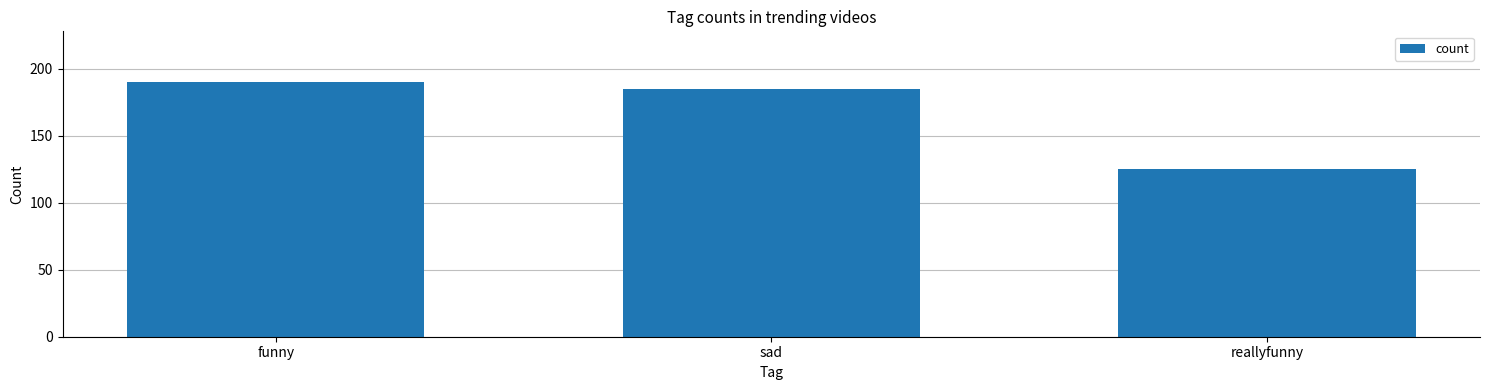

Are the bars horizontal?

No